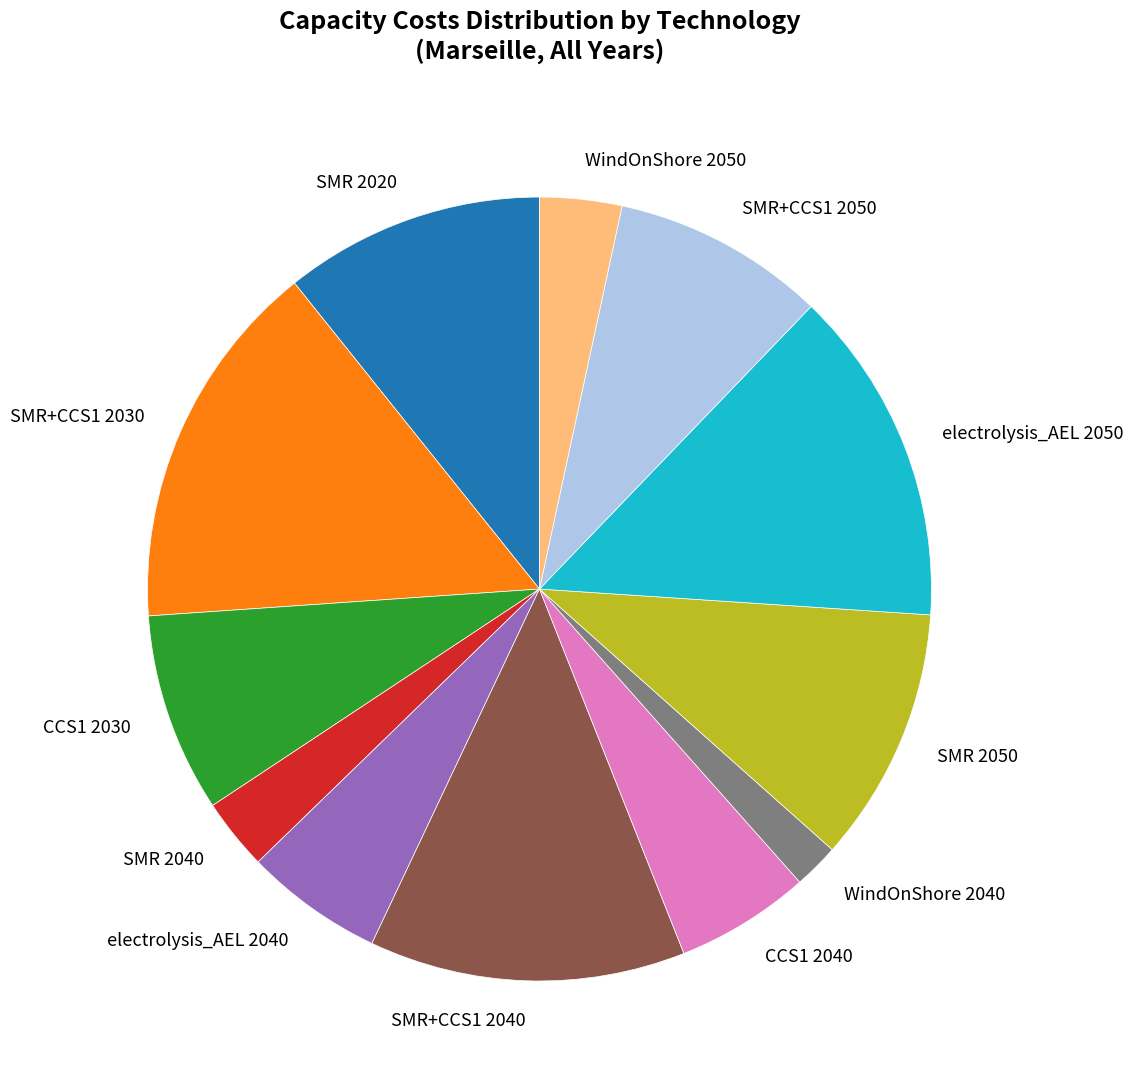

Is it true that electrolysis_AEL 2050 is 20% of the pie?

False